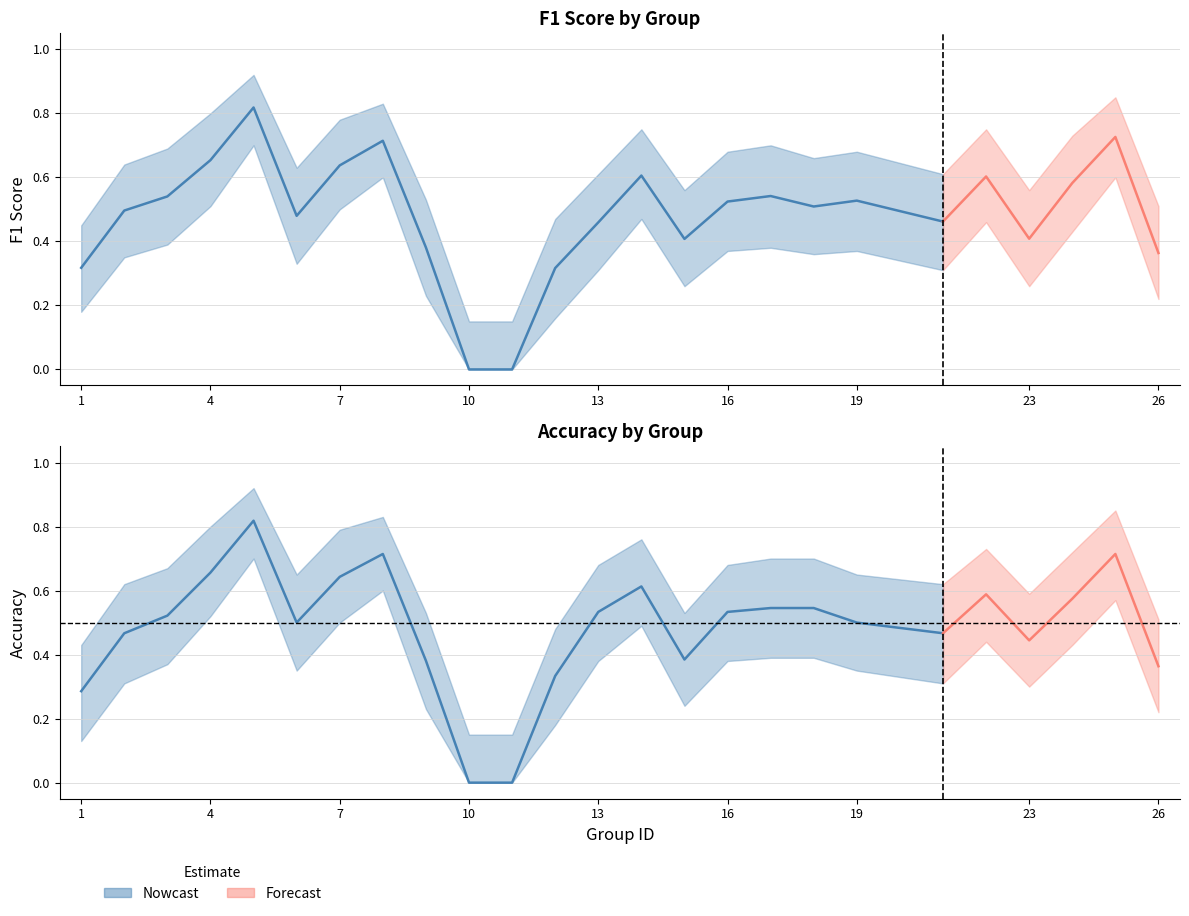

What is the difference between the maximum and minimum values?

0.8